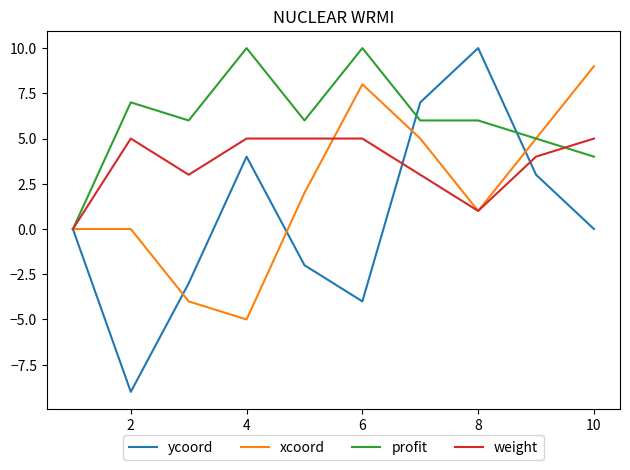

How many series are shown in this chart?

4